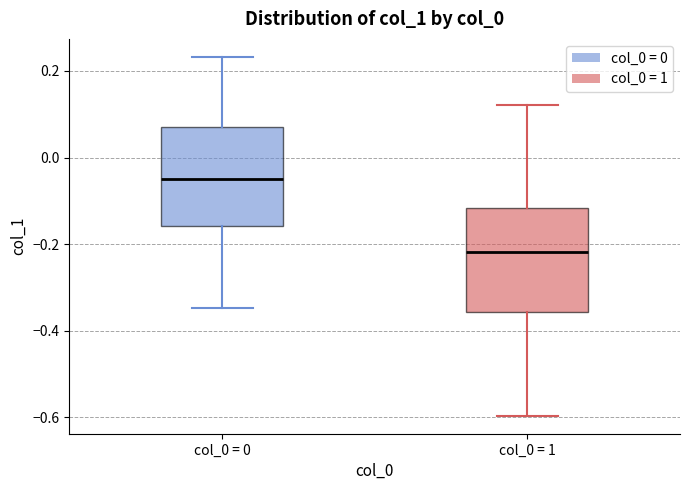

Where is the upper edge of the box for col_0 = 0 on the y-axis? The values are not printed on the chart, so give them approximately, as read against the axis.

0.08